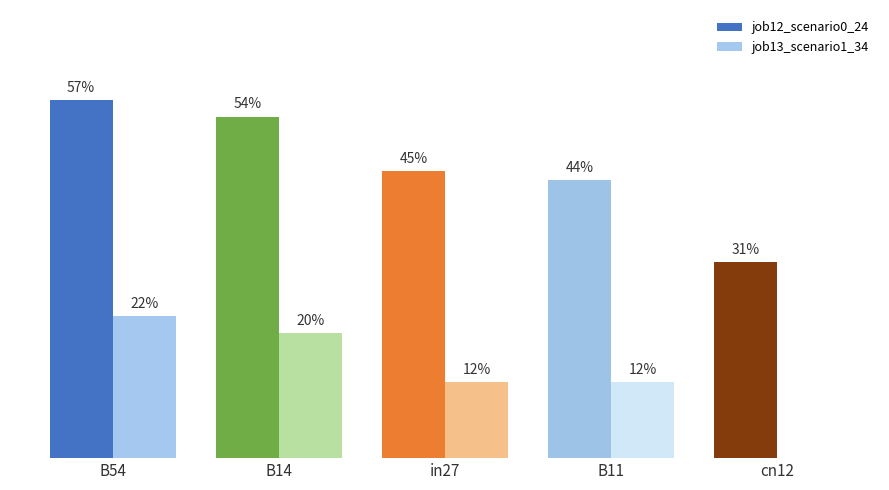

The job13_scenario1_34 series shows 0.2 at B11. True or false?

False